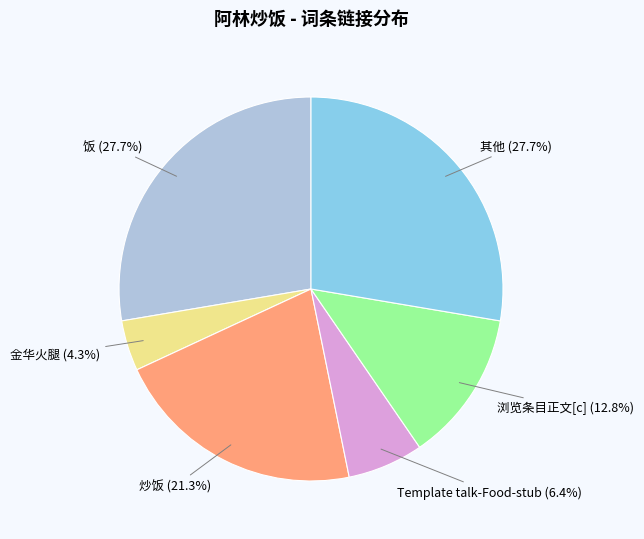

Is there any slice that represents more than half of the pie?

No